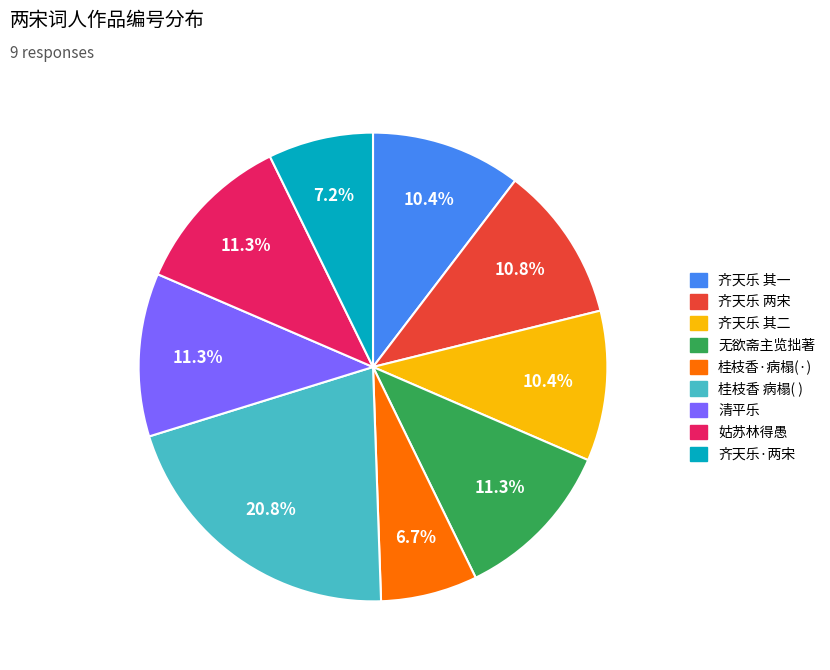

Is there a majority slice in this chart?

No